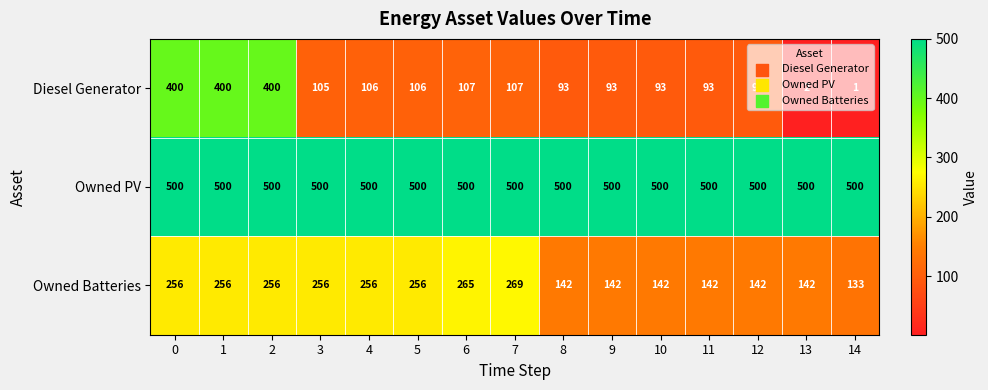

What is the greatest value displayed?

500